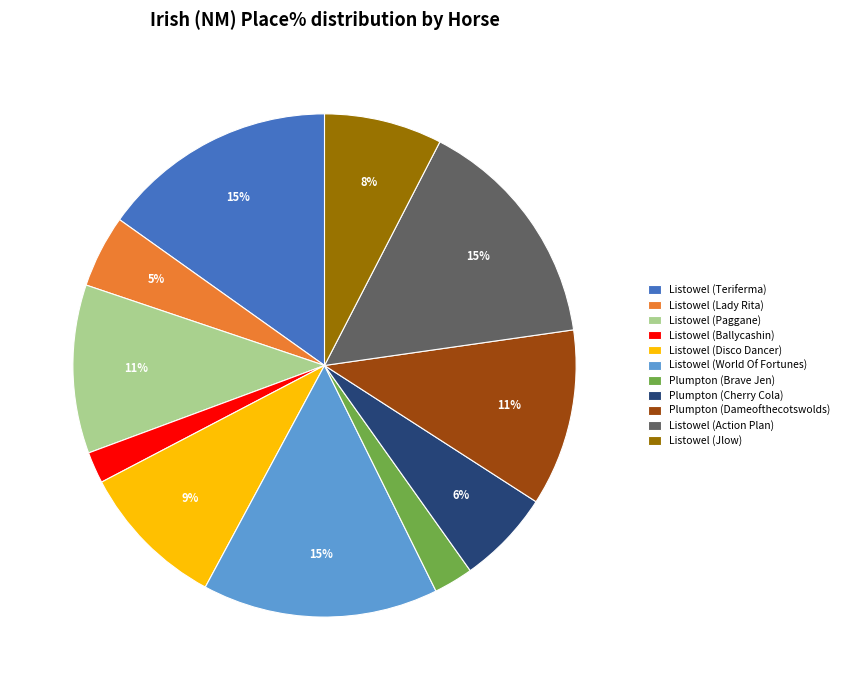

To the nearest percent, what portion does Listowel (Action Plan) represent?

15%